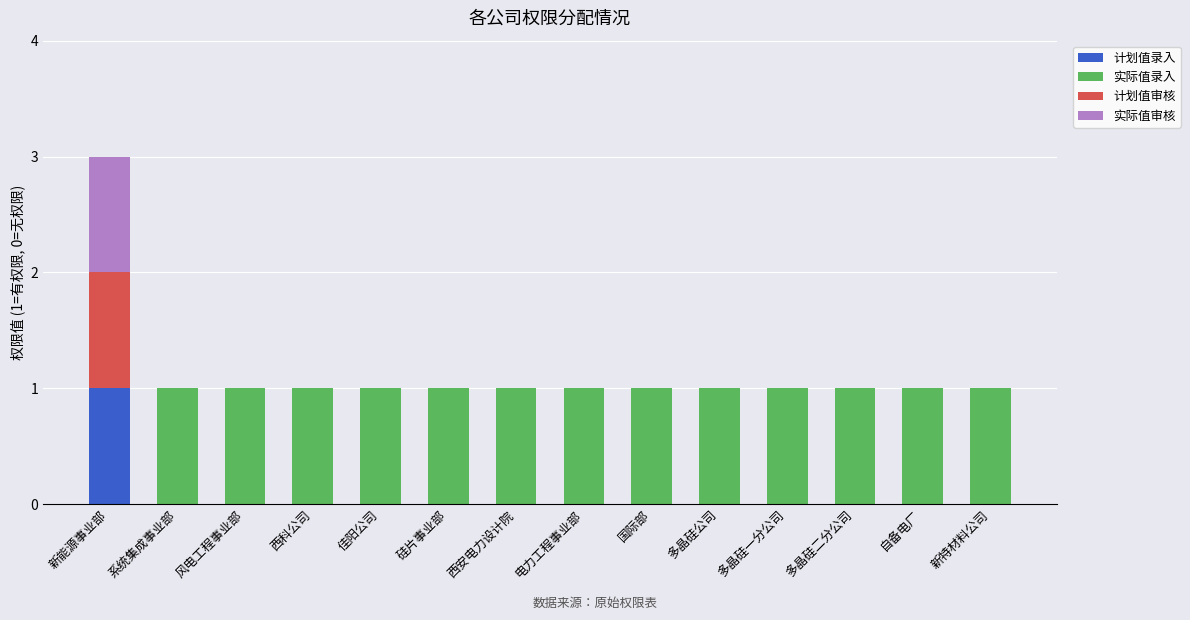

The value of 计划值录入 at 多晶硅二分公司 is -1. True or false?

False